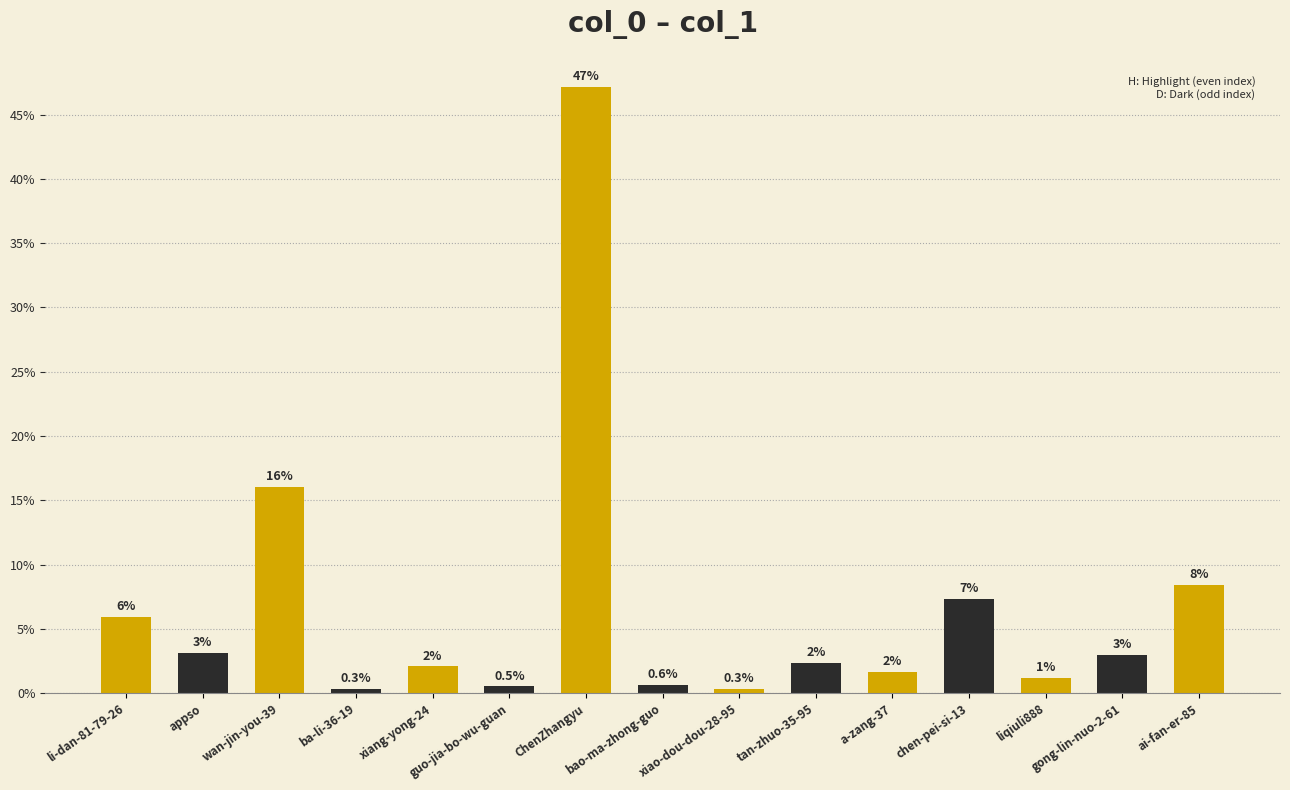

How many values exceed 2?

9